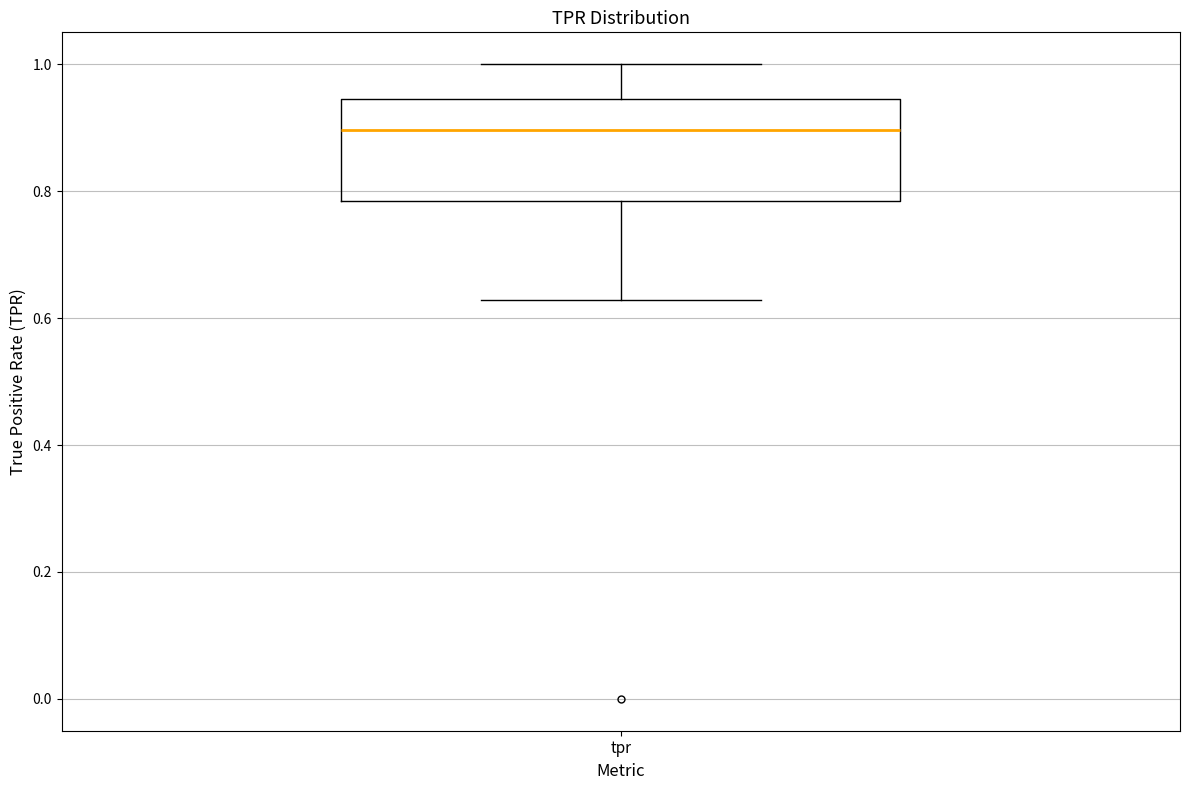

Transcribe this box plot: give where the median line is, the range the box spans, and where the two whiskers end, as read against the y-axis. The values are not printed on the chart, so give them approximately, as read against the axis.

median 0.90, box 0.78 to 0.94, whiskers 0.62 to 1.00